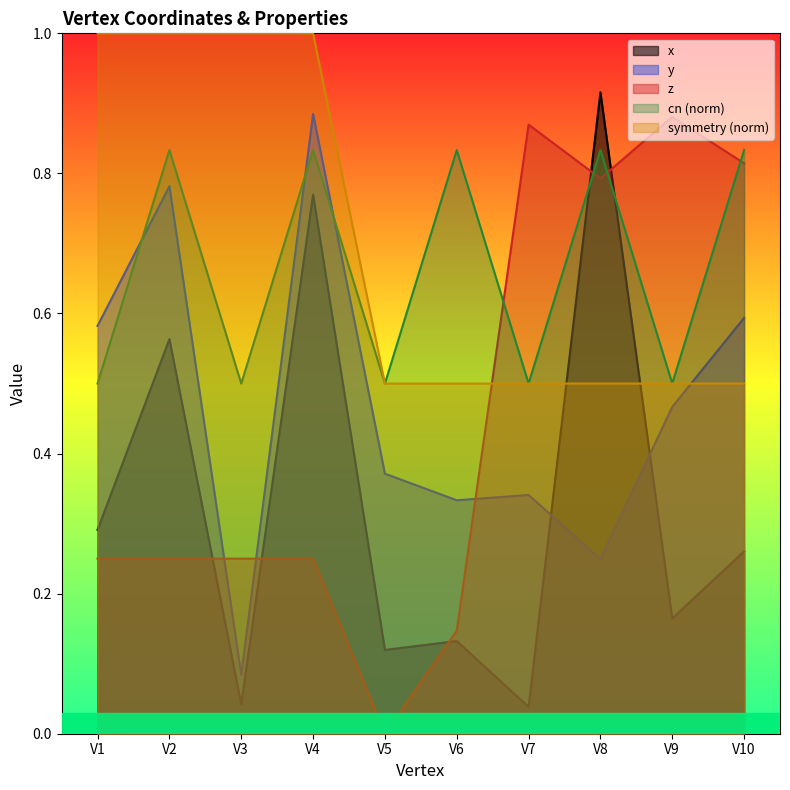

Reading left to right, transcribe all the data shown in this chart.

x: V1=0.3	V2=0.6	V3=0.0	V4=0.8	V5=0.1	V6=0.1	V7=0.0	V8=0.9	V9=0.2	V10=0.3
y: V1=0.6	V2=0.8	V3=0.1	V4=0.9	V5=0.4	V6=0.3	V7=0.3	V8=0.2	V9=0.5	V10=0.6
z: V1=0.2	V2=0.2	V3=0.2	V4=0.2	V5=0.0	V6=0.1	V7=0.9	V8=0.8	V9=0.9	V10=0.8
cn: V1=0.5	V2=0.8	V3=0.5	V4=0.8	V5=0.5	V6=0.8	V7=0.5	V8=0.8	V9=0.5	V10=0.8
symmetry: V1=1.0	V2=1.0	V3=1.0	V4=1.0	V5=0.5	V6=0.5	V7=0.5	V8=0.5	V9=0.5	V10=0.5